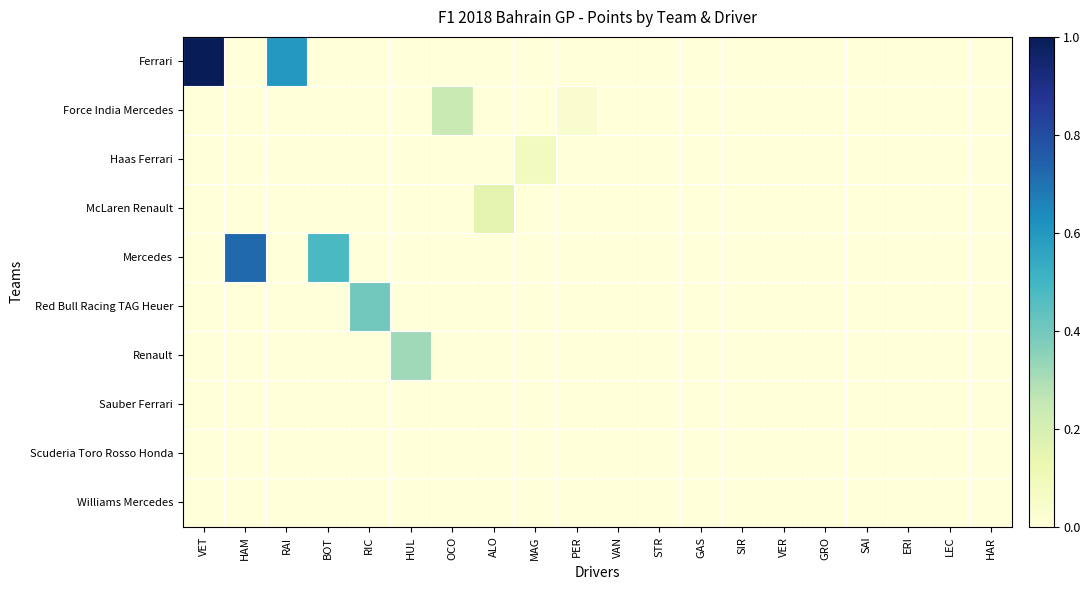

Which category has the highest value across all series?

VET